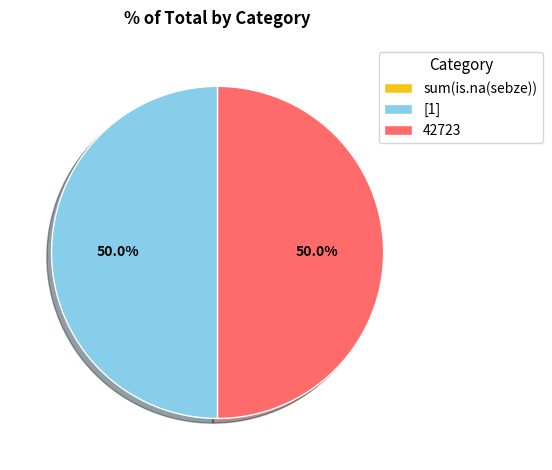

How much of the chart is everything except [1]?

50.0%